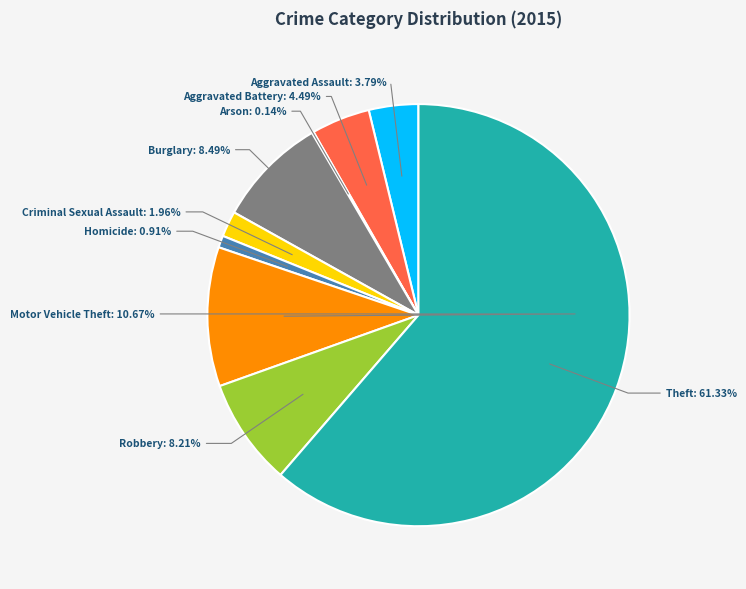

Which slice is the smallest?

Arson